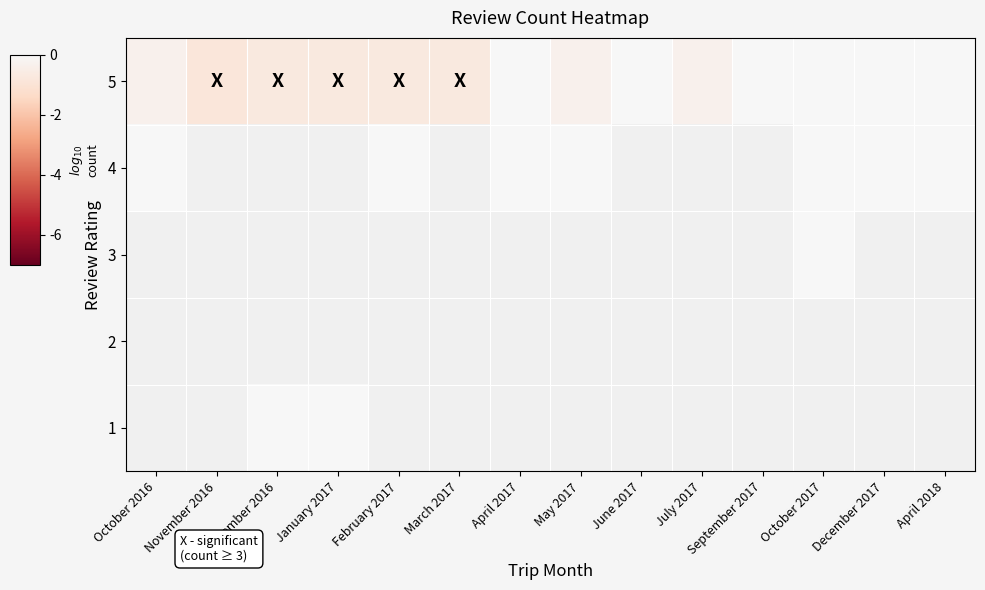

At which label is 5 closest to 0?

April 2017